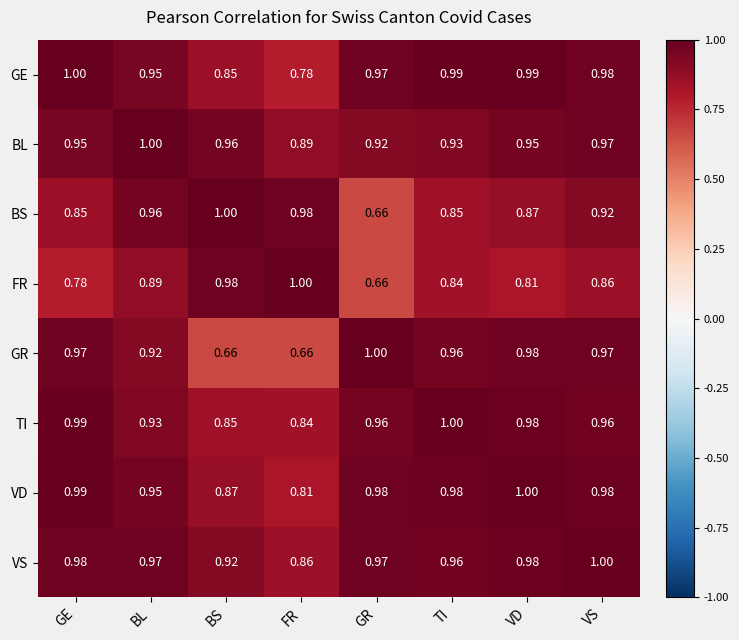

Which series changed the most between BL and GR?

BS